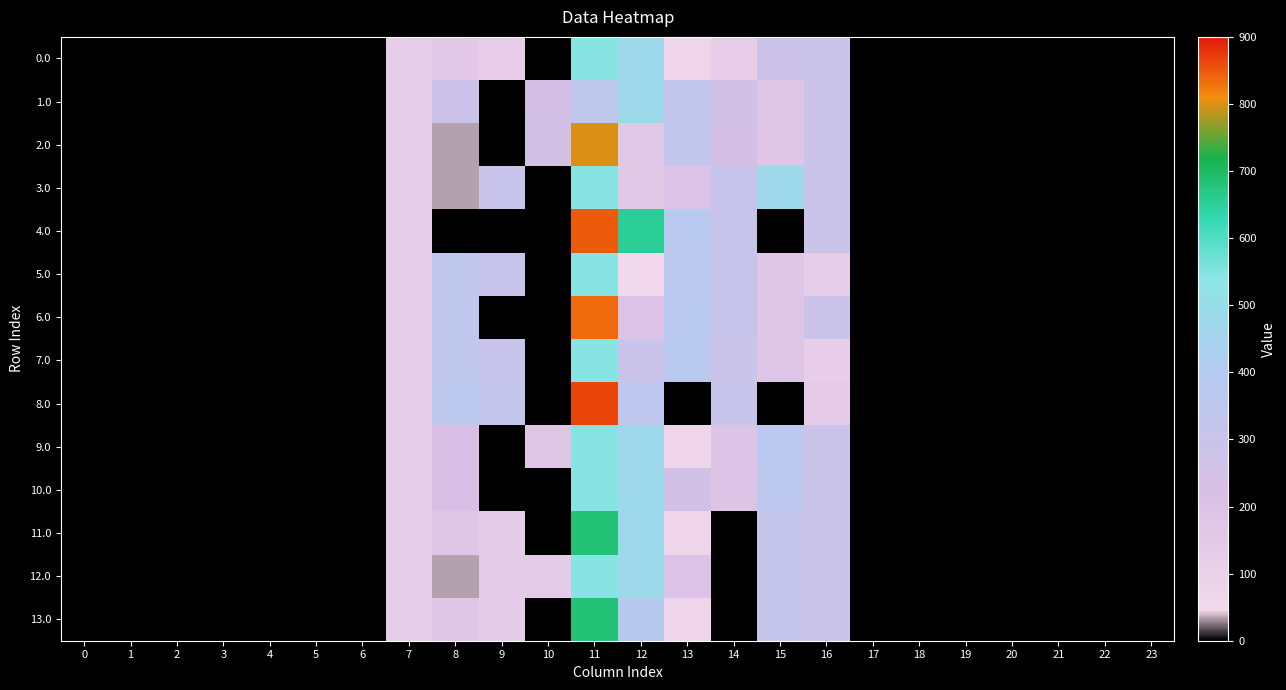

Which series has the largest range (max minus min)?

8.0